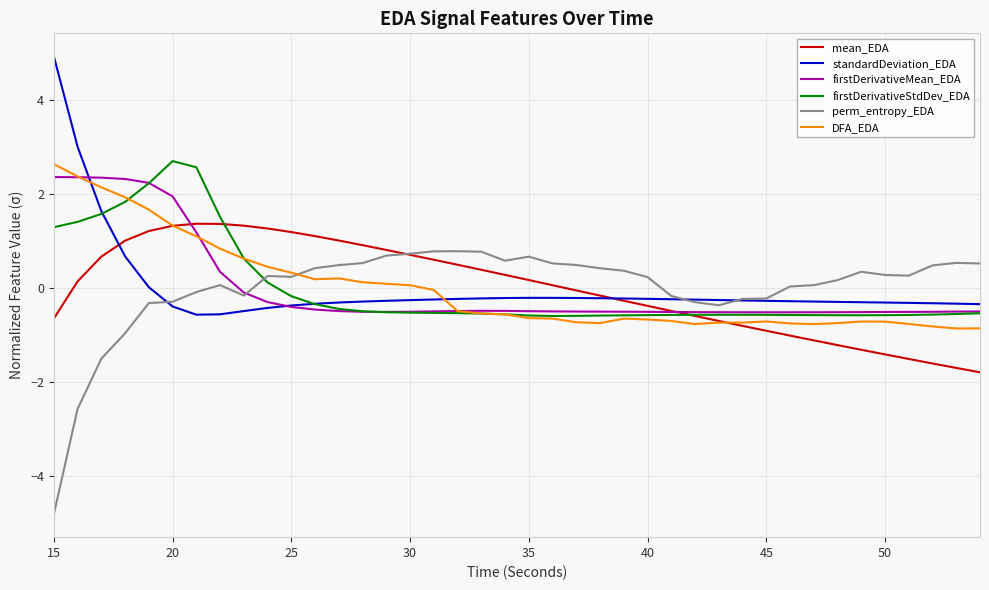

What is the minimum value shown in the chart?

-4.8